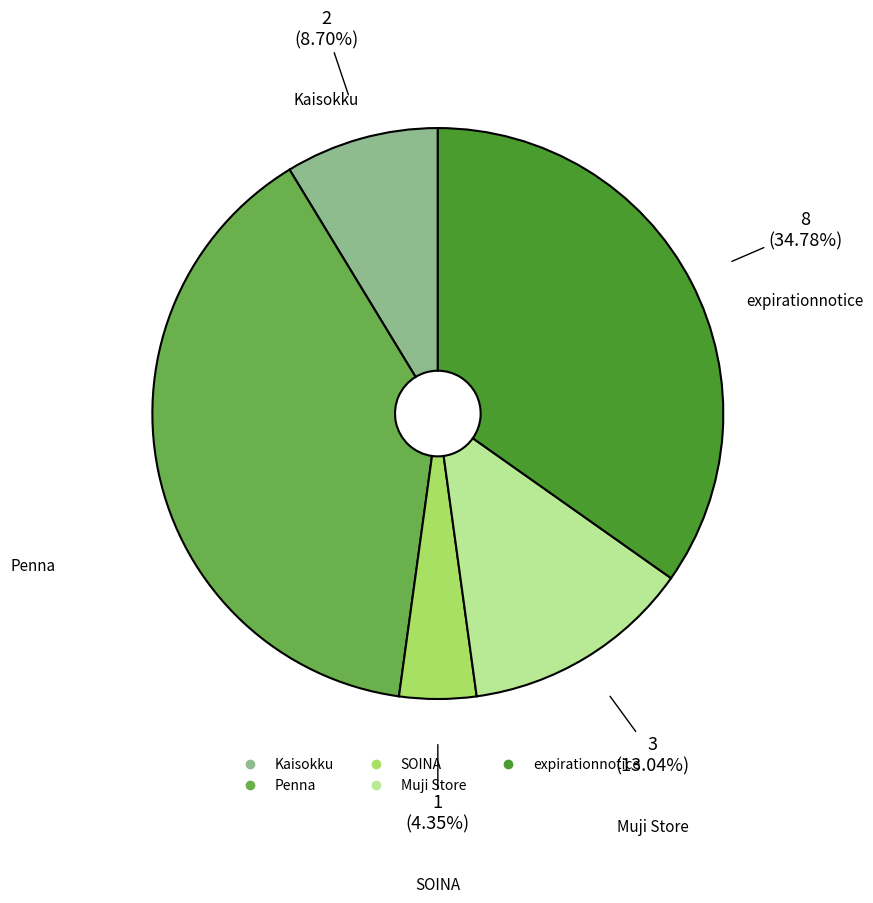

Does SOINA represent more than half of the total?

No